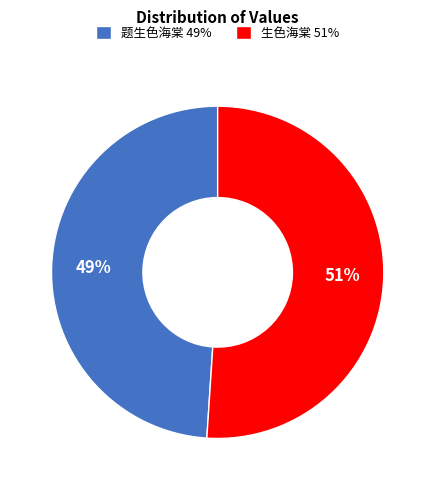

What is the ratio of the value at 题生色海棠 to the value at 生色海棠?

1.0